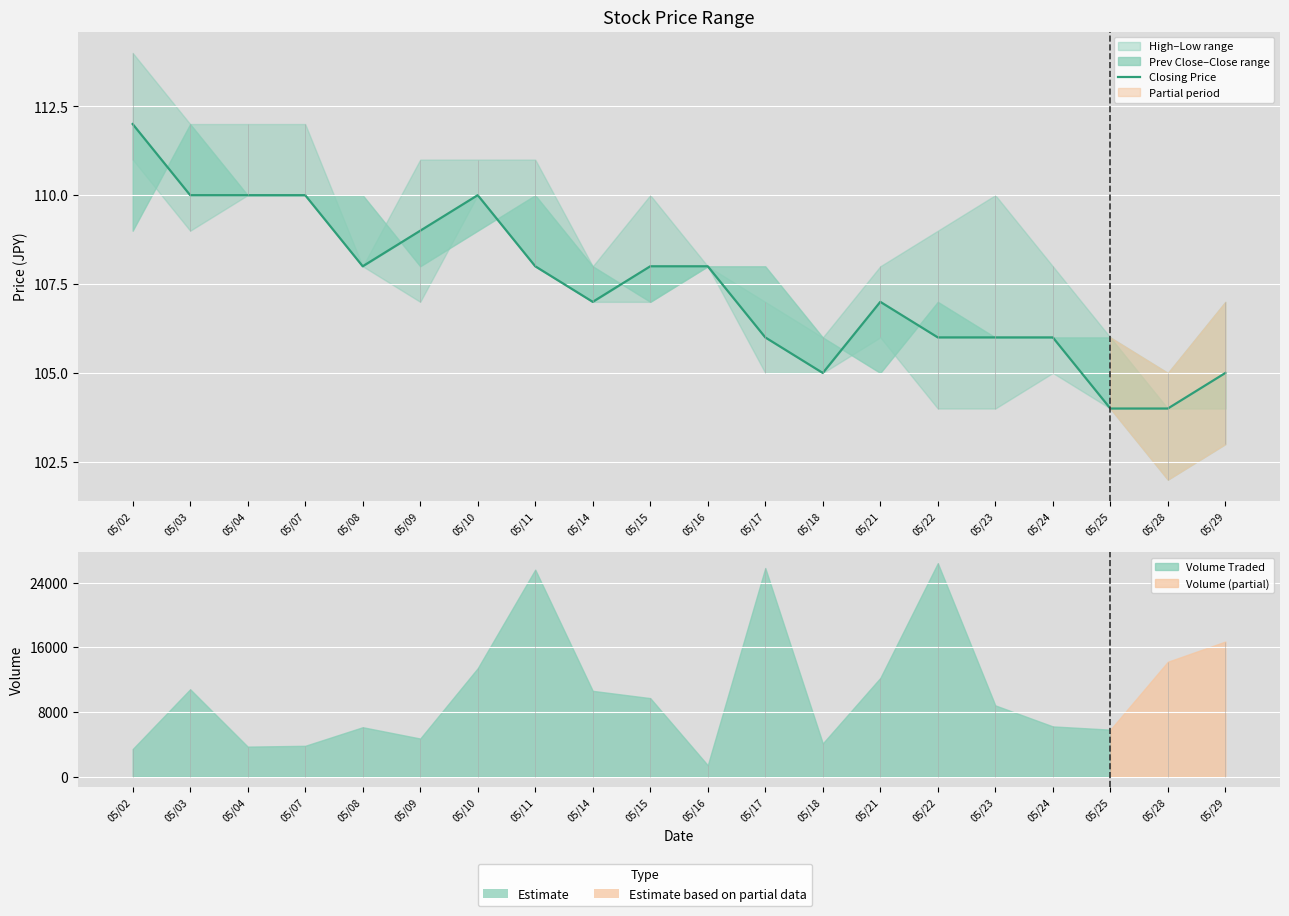

How many data points are less than 108?

10